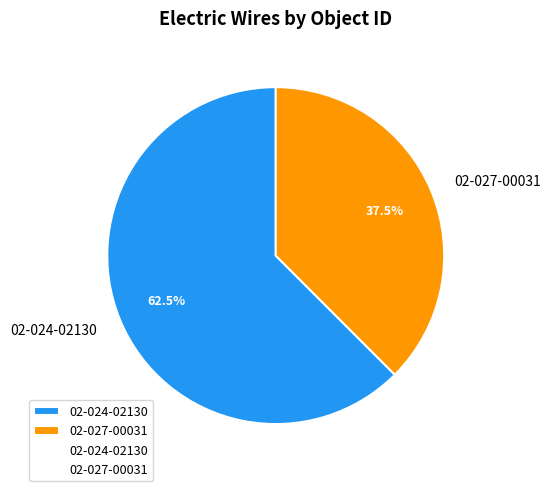

Count the number of slices in the pie.

2